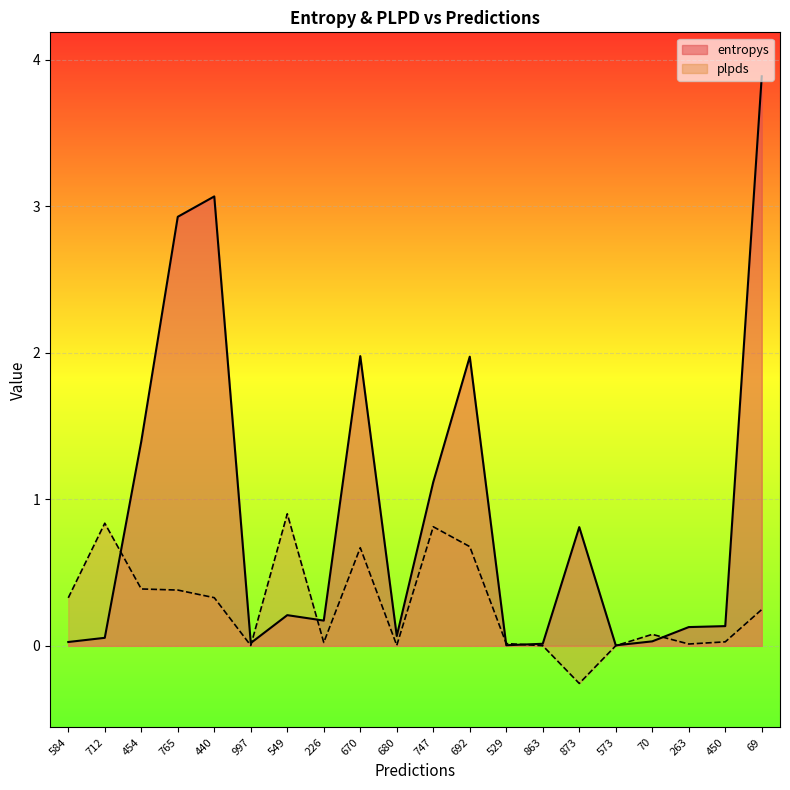

How many distinct data groups are displayed?

2